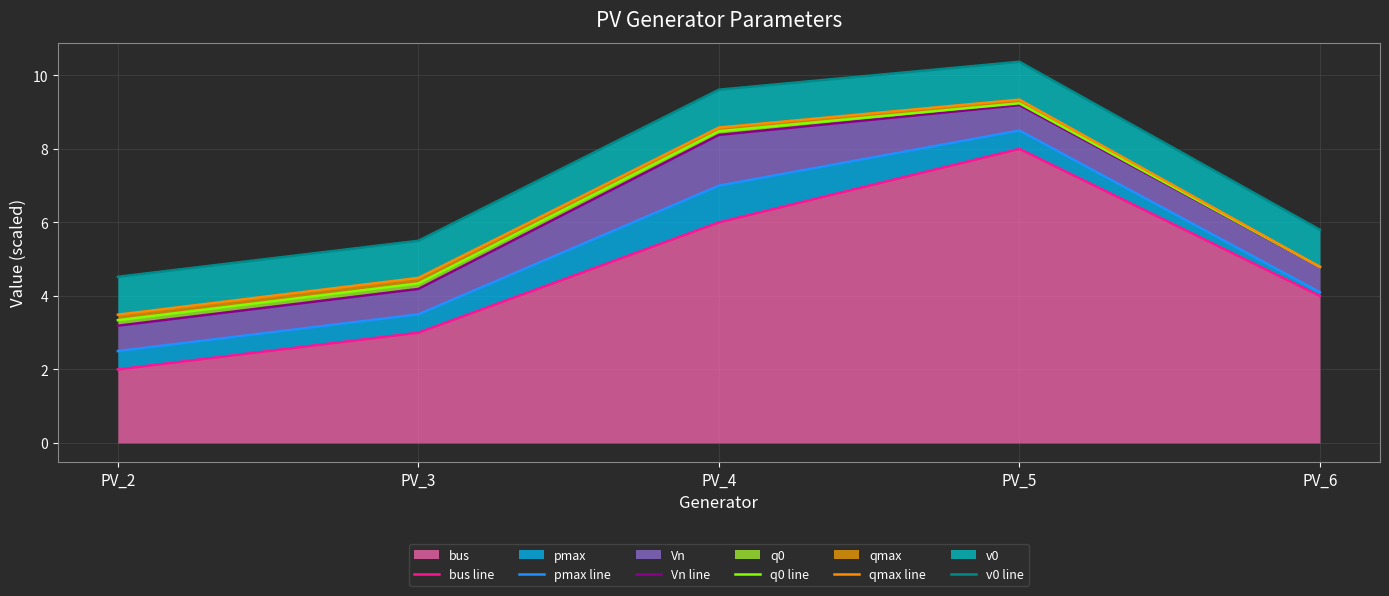

What is the minimum value for pmax line?

2.5